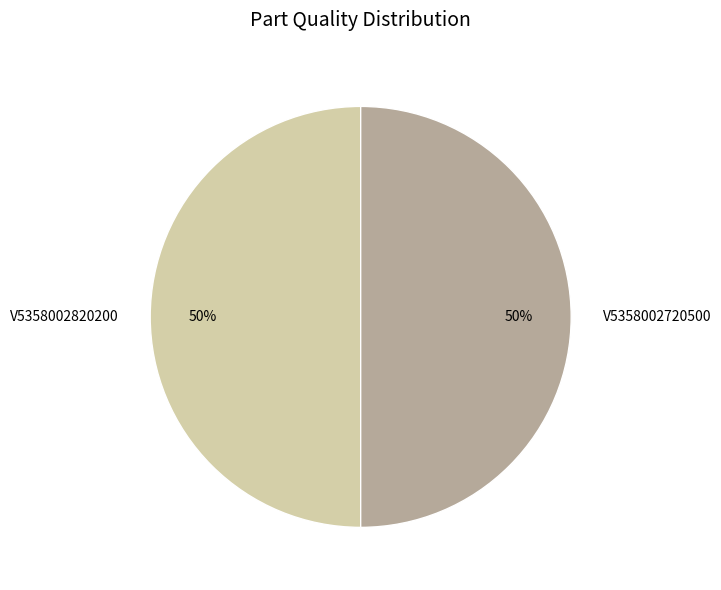

To the nearest percent, what is the average slice percentage?

50%